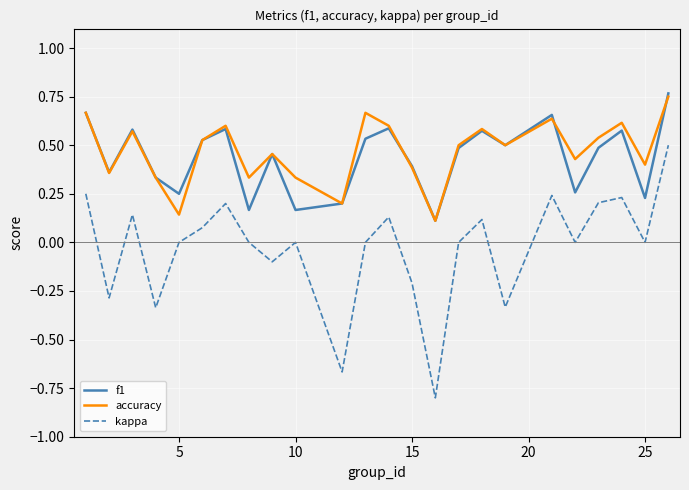

Which series has the largest range (max minus min)?

kappa